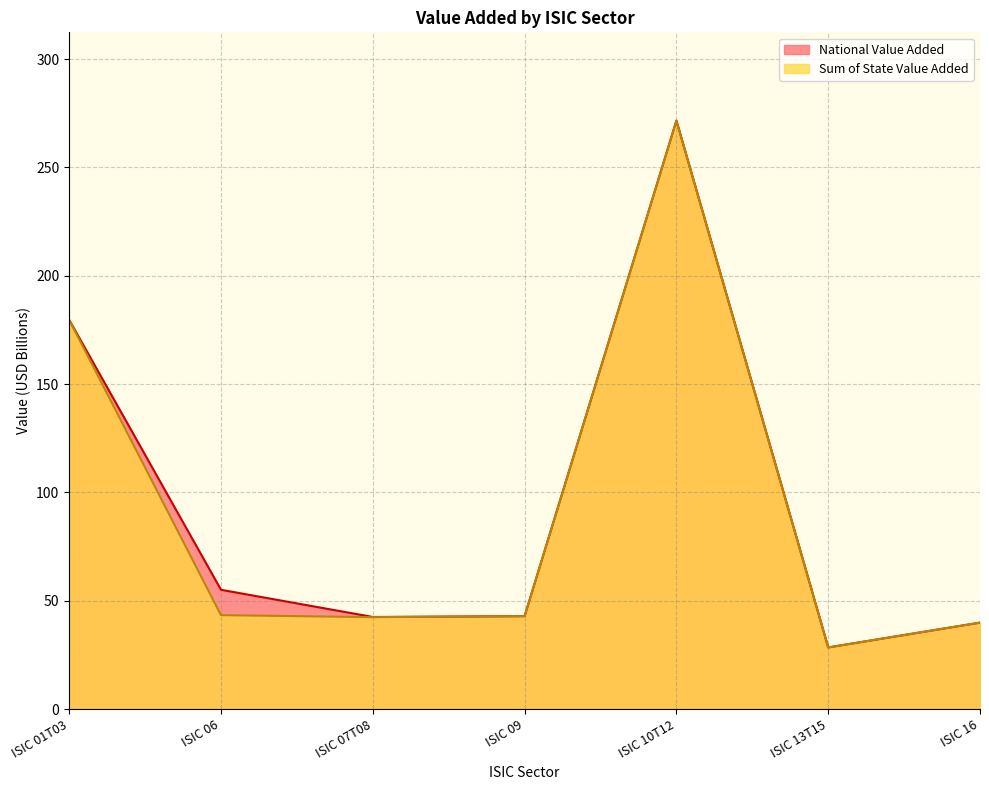

At which category does Sum of State Value Added reach its first local peak?

ISIC 10T12